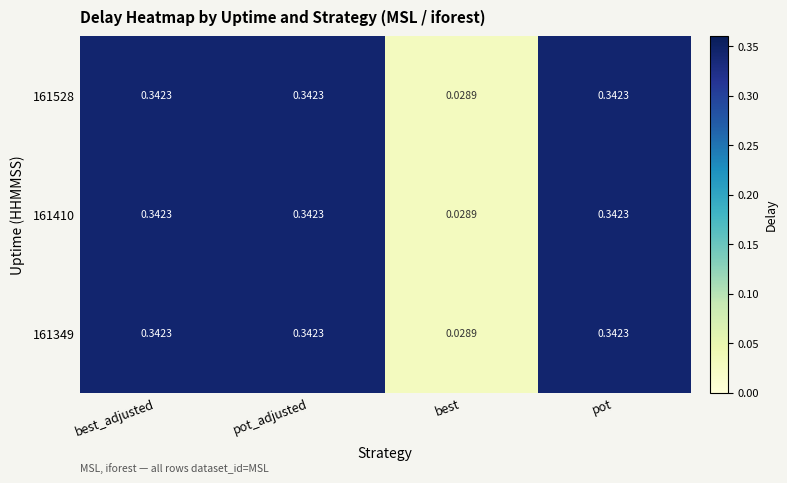

At which label does 161349 reach its minimum?

best